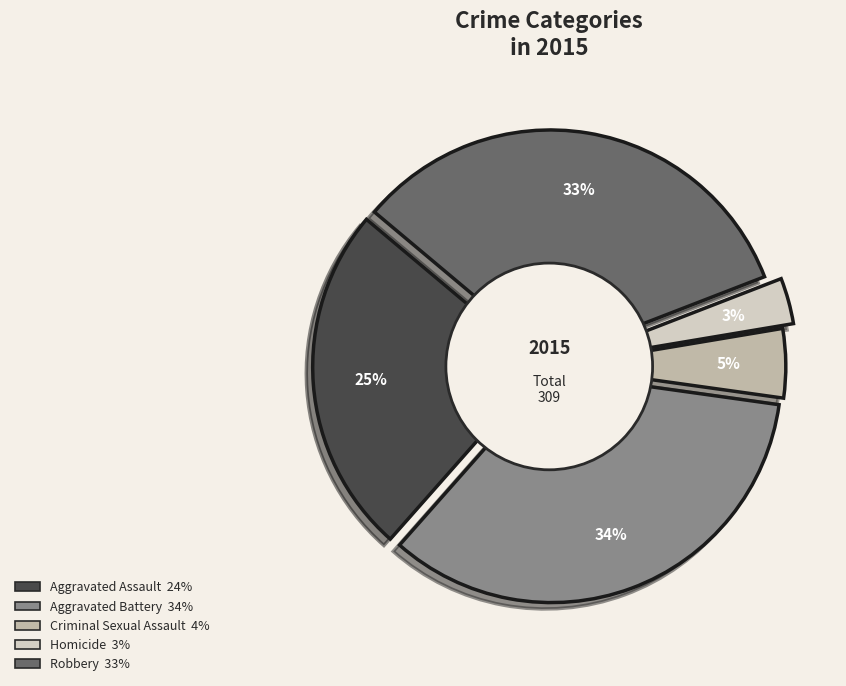

Is it true that Aggravated Assault is 25% of the pie?

True